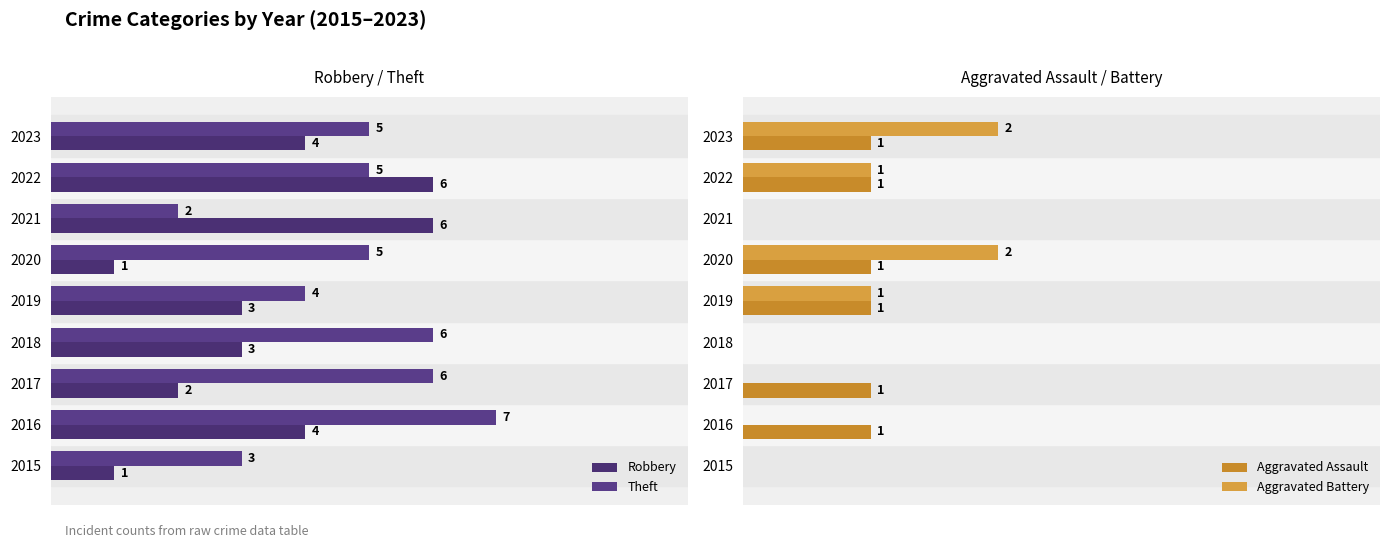

What is the value of the Robbery bar at the 4th from the left?

3